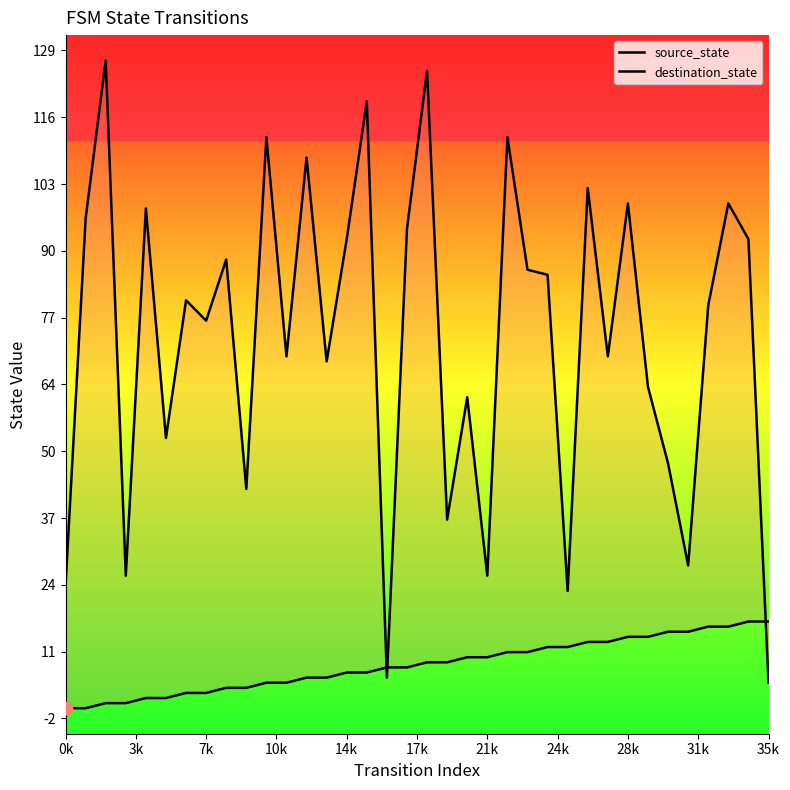

Which series has the widest spread of Y values?

destination_state